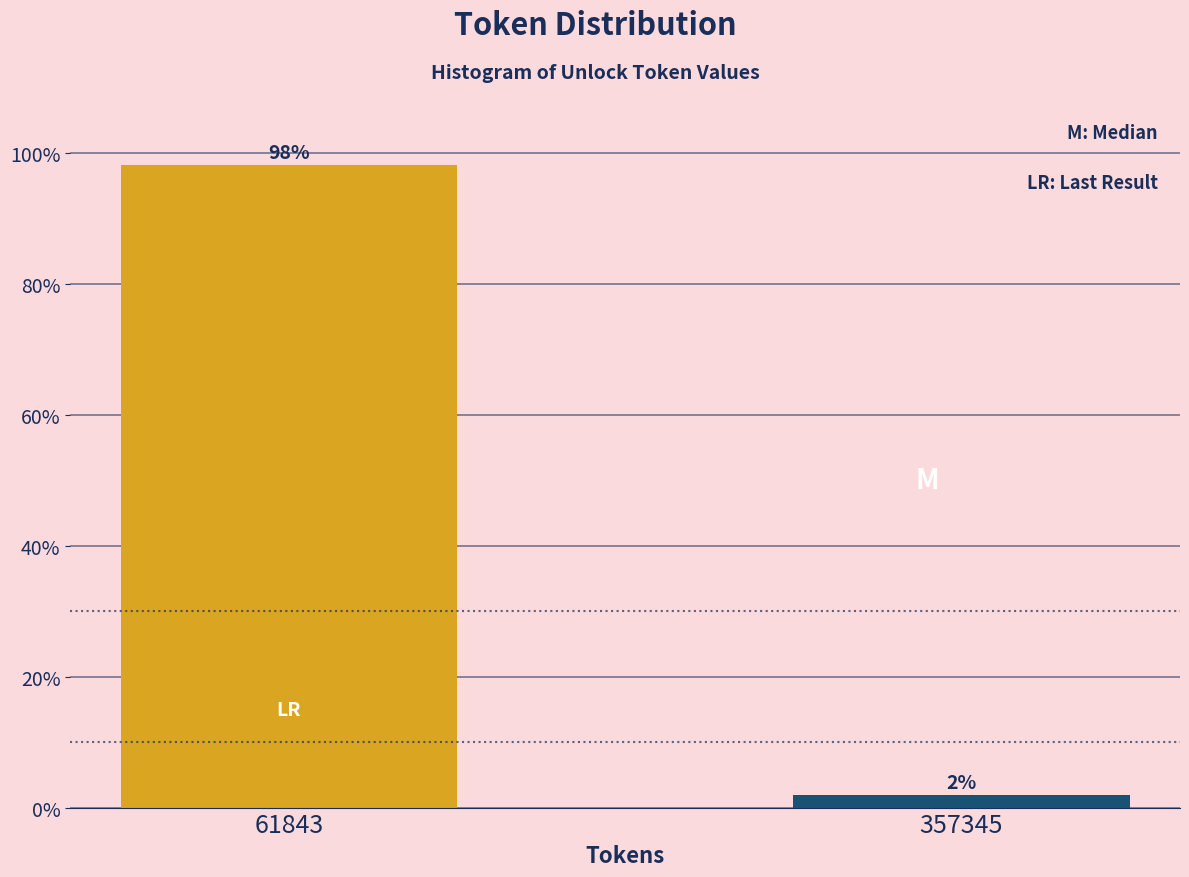

List the labels in order of value, smallest first.

357345, 61843